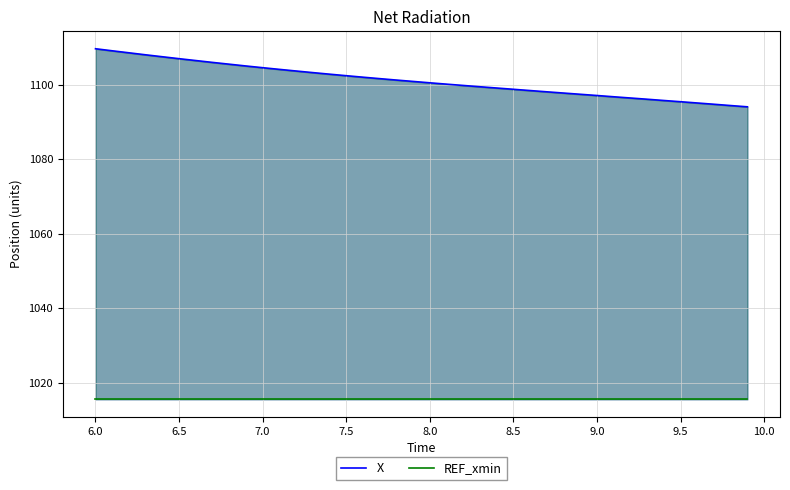

True or false: REF_xmin has a value of 1675.8 at 6.5.

False